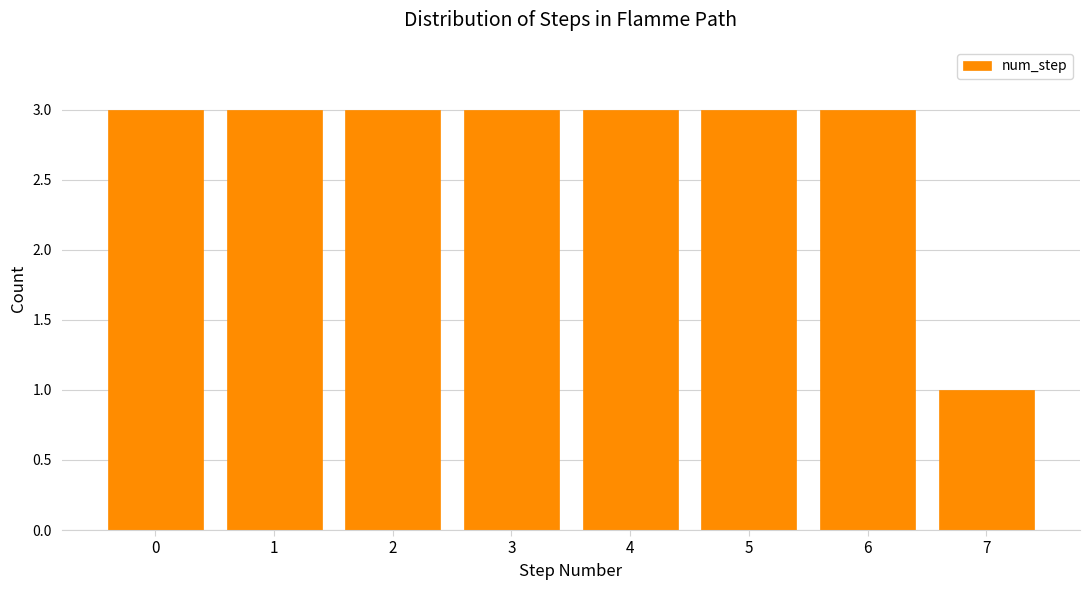

Reading left to right, what are all the values shown in this chart?

0=3	1=3	2=3	3=3	4=3	5=3	6=3	7=1